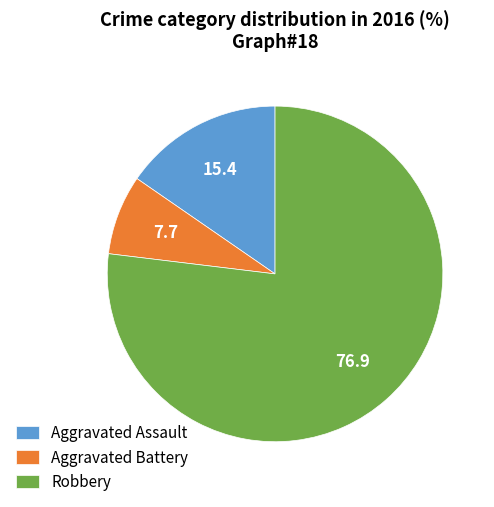

What is the ratio of the value at Robbery to the value at Aggravated Battery?

10.0